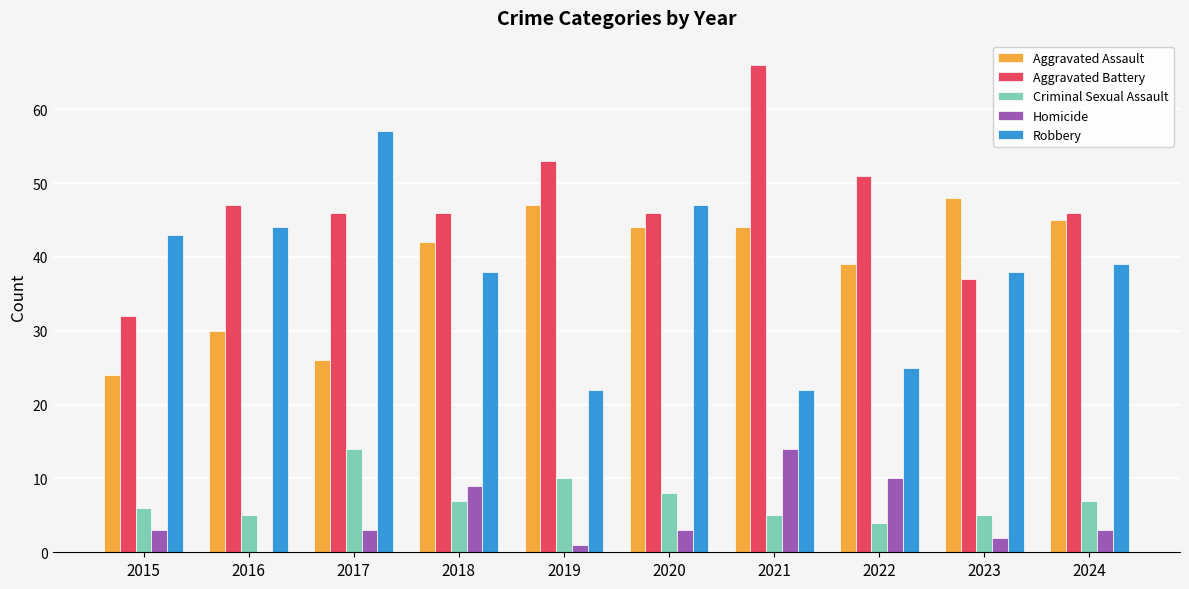

What is the sum of the Criminal Sexual Assault values at 2024 and 2023?

12